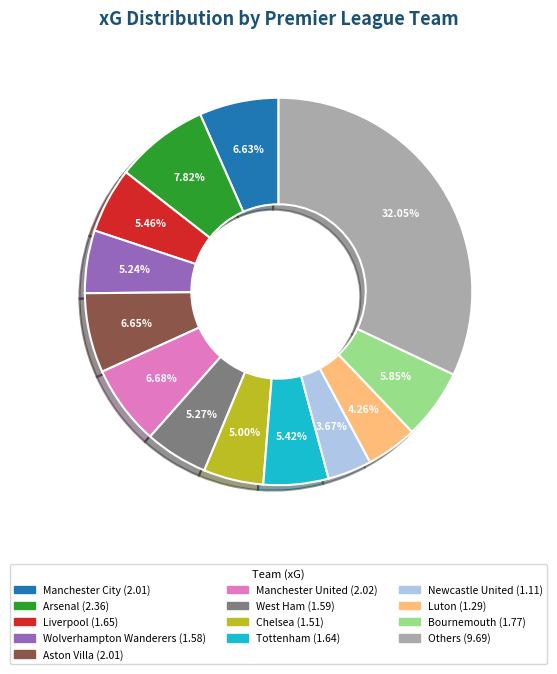

Does any single category account for the majority?

No